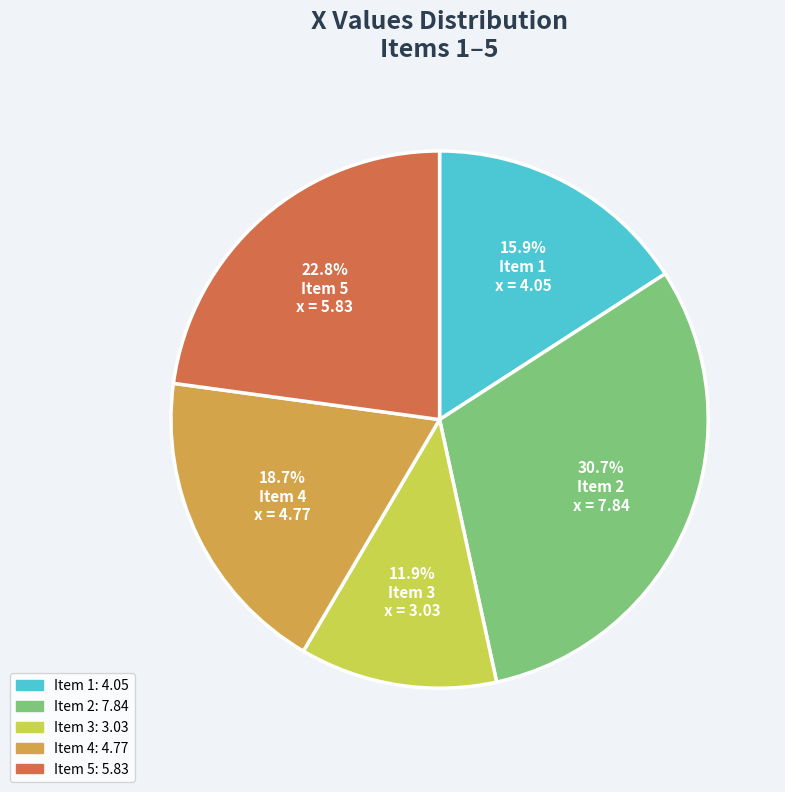

Is there a majority slice in this chart?

No